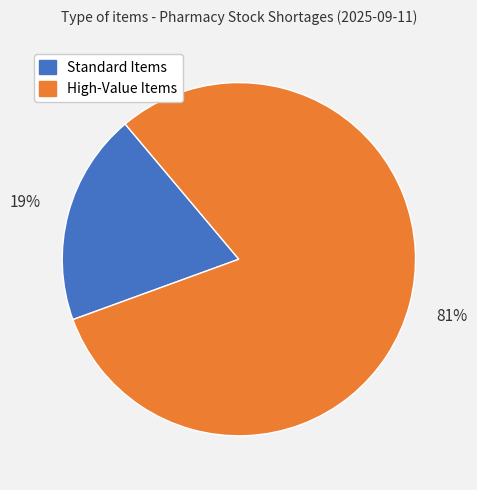

How many slices are in this pie chart?

2